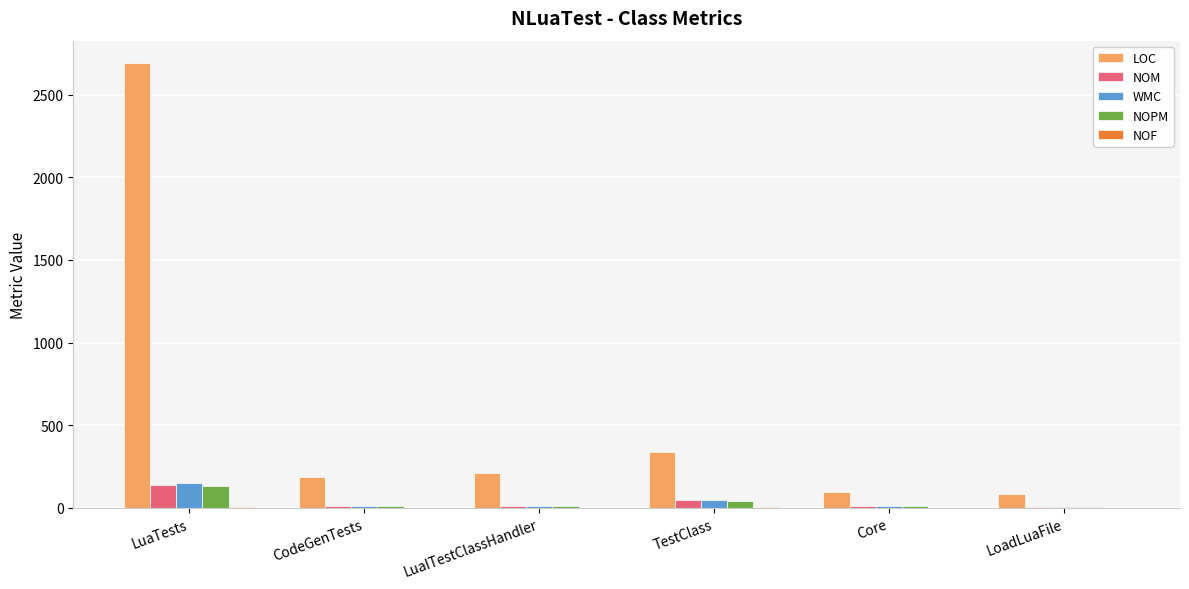

Between LuaTests and CodeGenTests, which series saw the biggest shift?

LOC